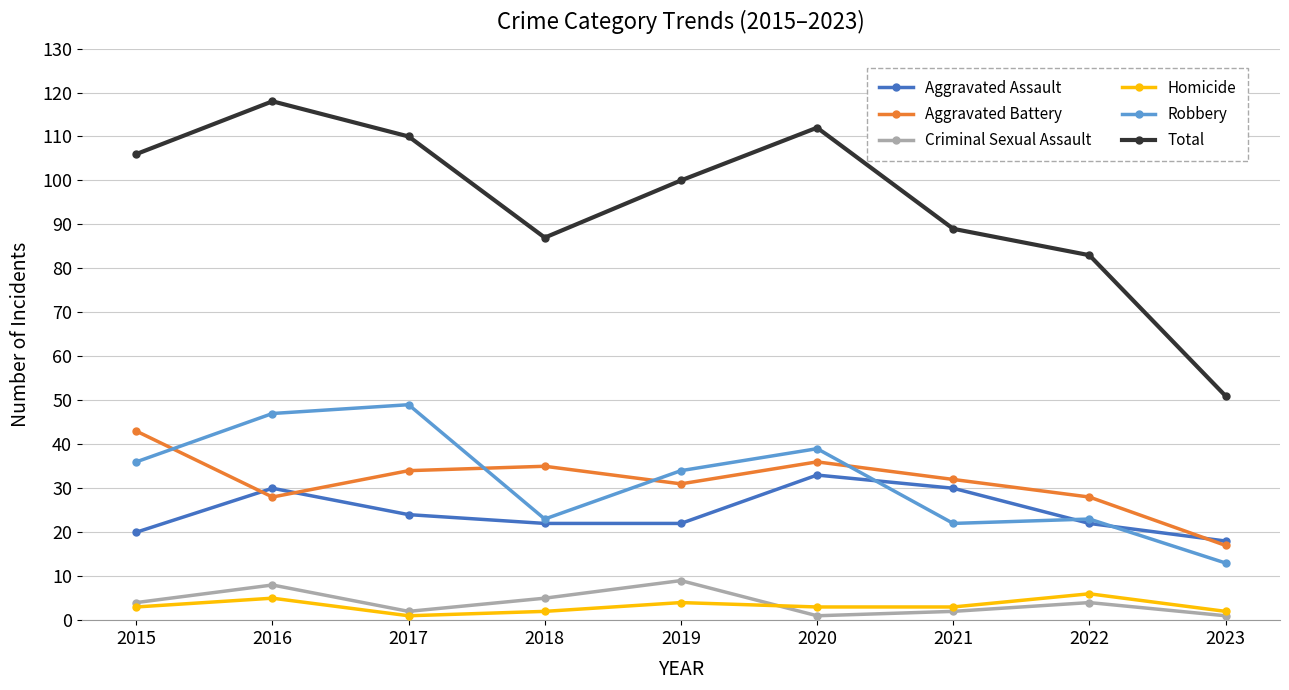

Reading left to right, extract all data points from this chart.

Aggravated Assault: 20	30	24	22	22	33	30	22	18
Aggravated Battery: 43	28	34	35	31	36	32	28	17
Criminal Sexual Assault: 4	8	2	5	9	1	2	4	1
Homicide: 3	5	1	2	4	3	3	6	2
Robbery: 36	47	49	23	34	39	22	23	13
Total: 106	118	110	87	100	112	89	83	51